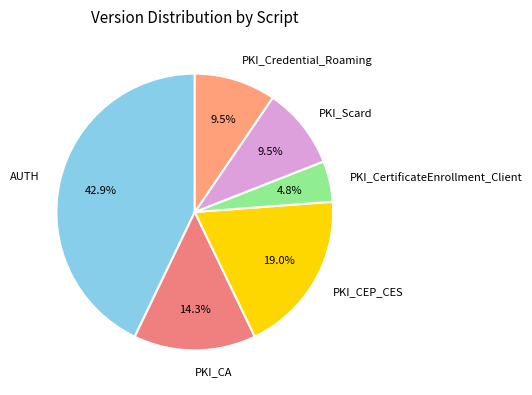

What is the smallest slice in the pie chart?

PKI_CertificateEnrollment_Client